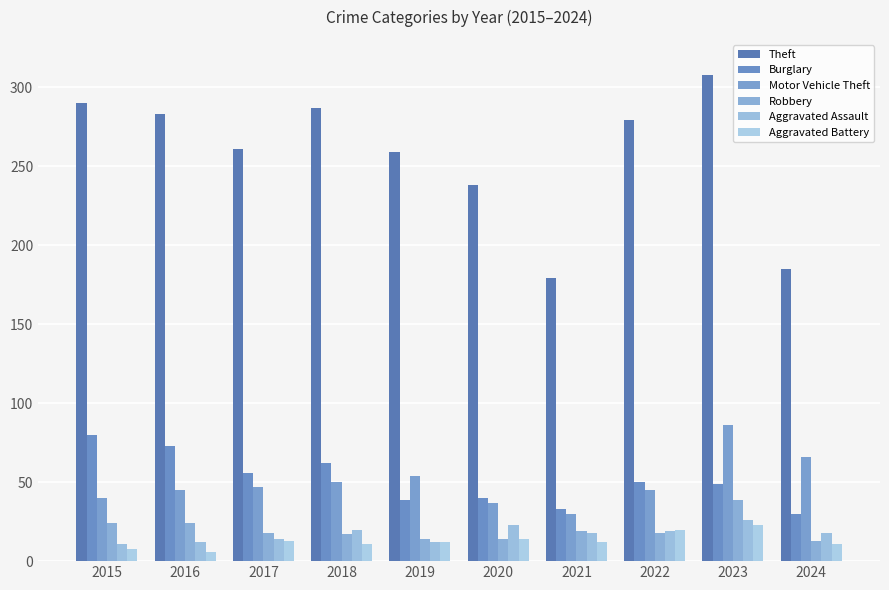

At 2018, list the series in order from largest to smallest.

Theft, Burglary, Motor Vehicle Theft, Aggravated Assault, Robbery, Aggravated Battery